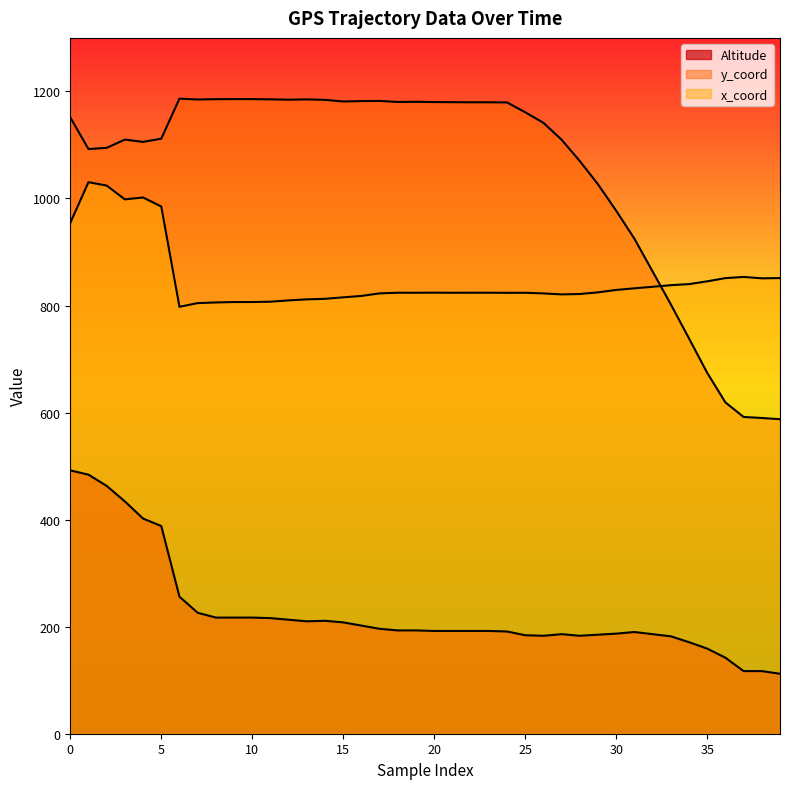

Which series has the widest spread of values?

y_coord